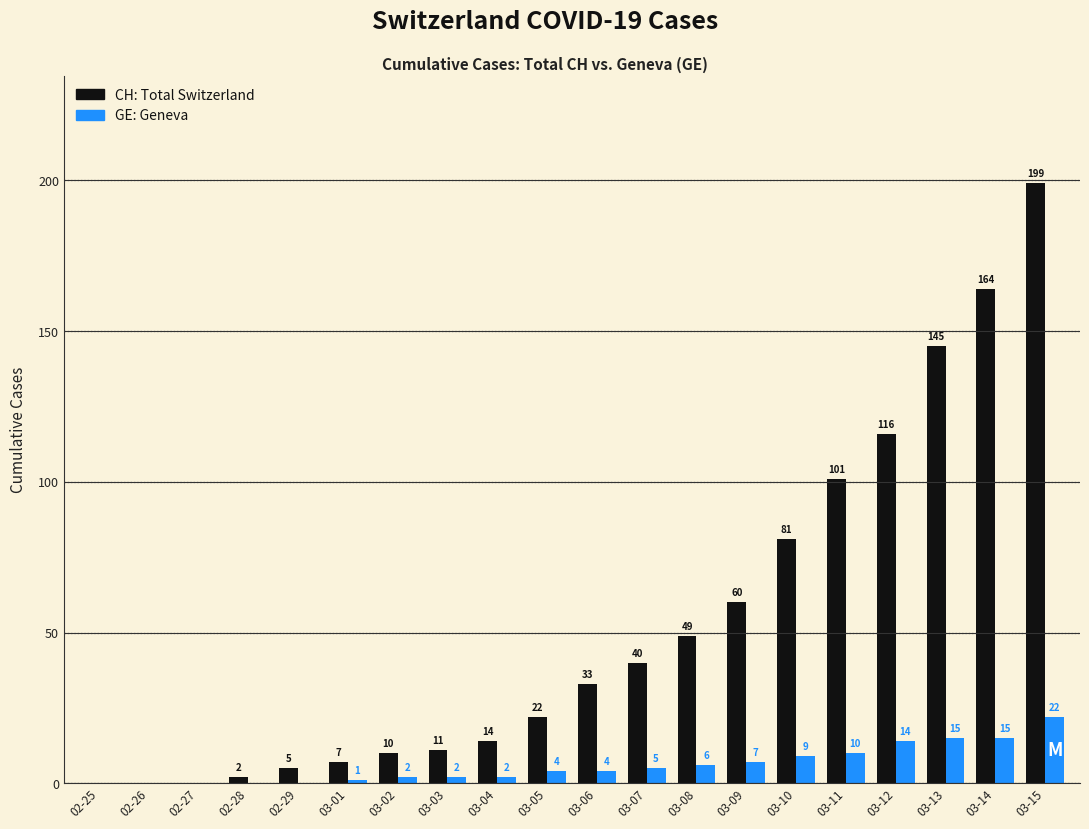

At which category does the chart reach its peak across all series?

03-15